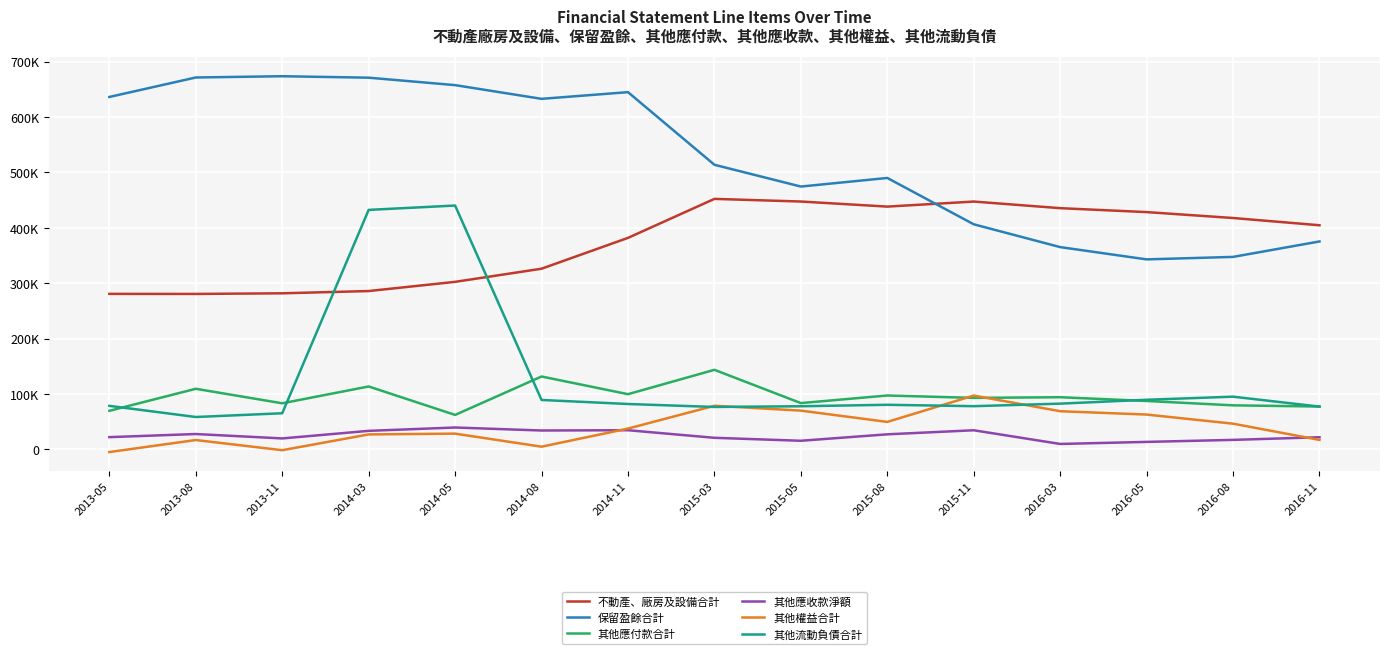

What position from the right is 2013-05?

15